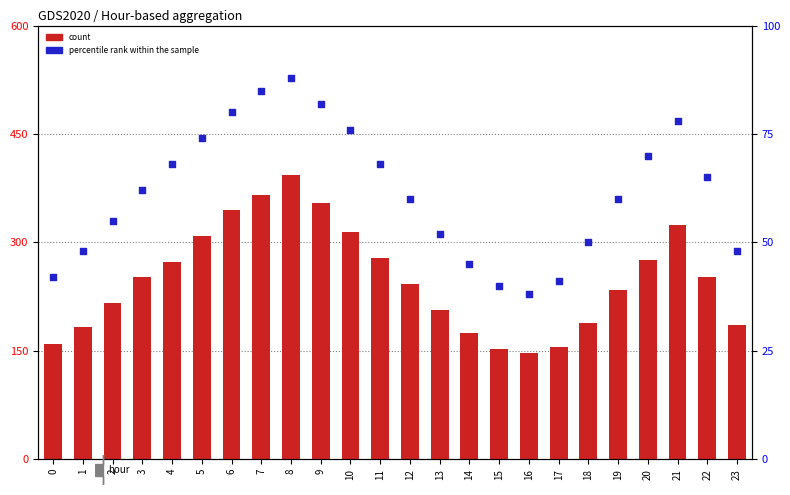

What are all the series names shown in the legend?

count, percentile rank within the sample